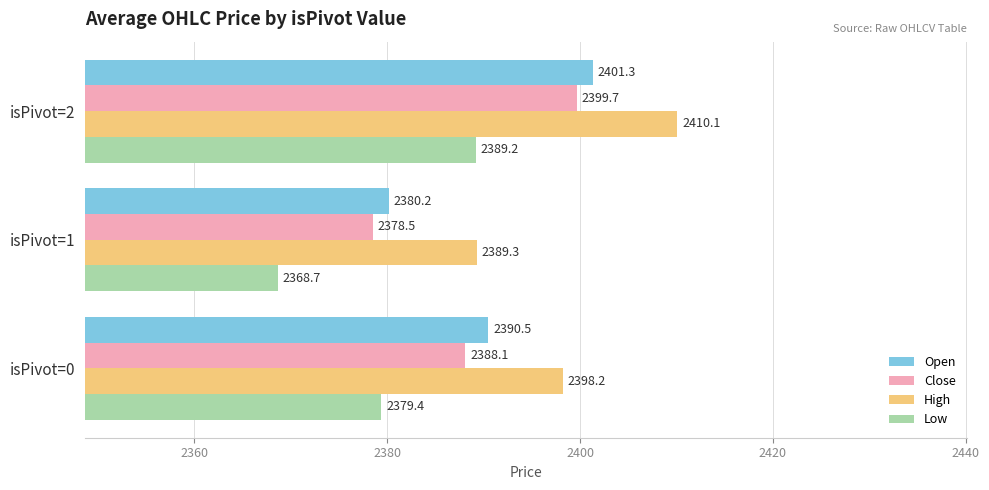

What is the spread (max minus min) of values at isPivot=2?

20.9